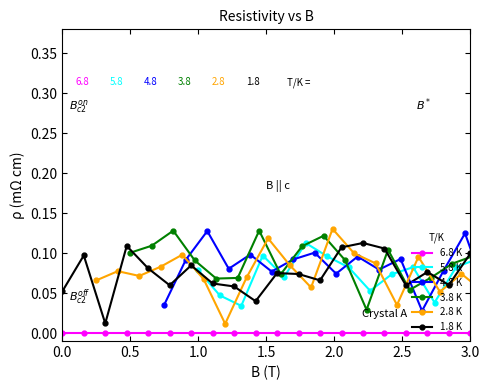

True or false: 1.8 K and 6.8 K cross at least once.

False